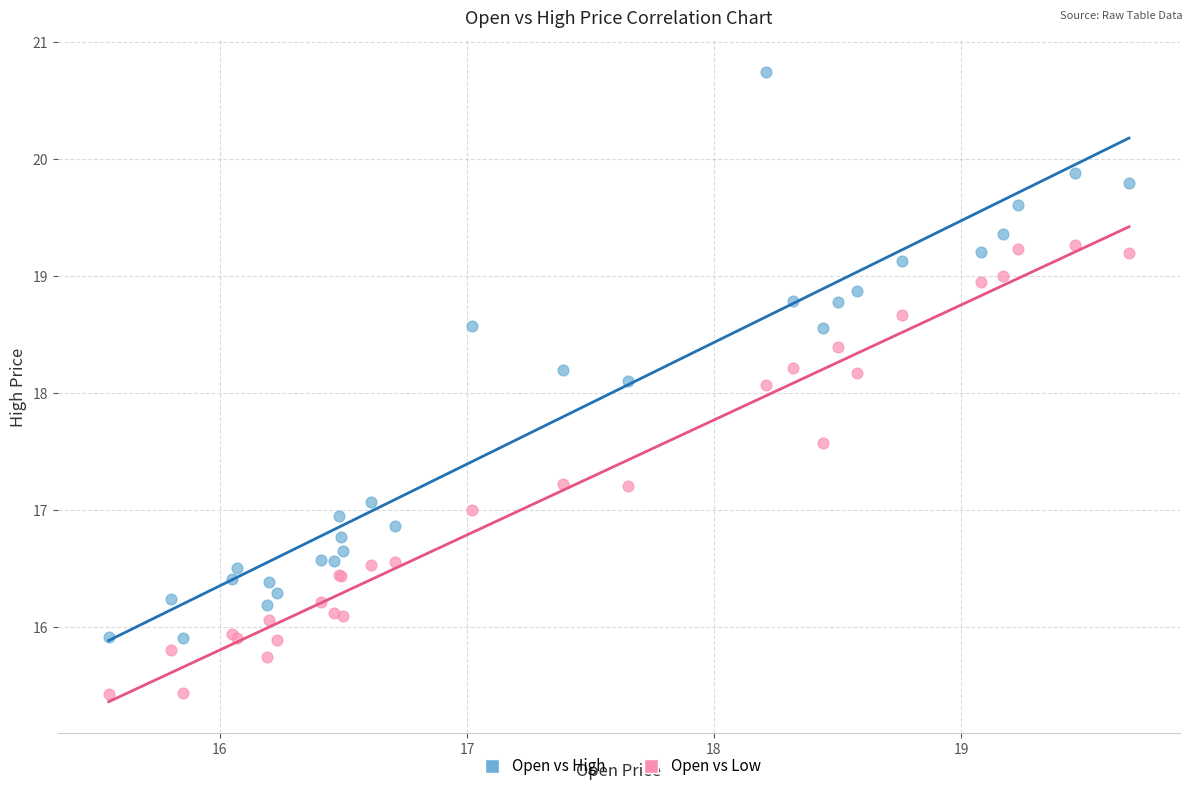

Which series has the widest spread of Y values?

Open vs High